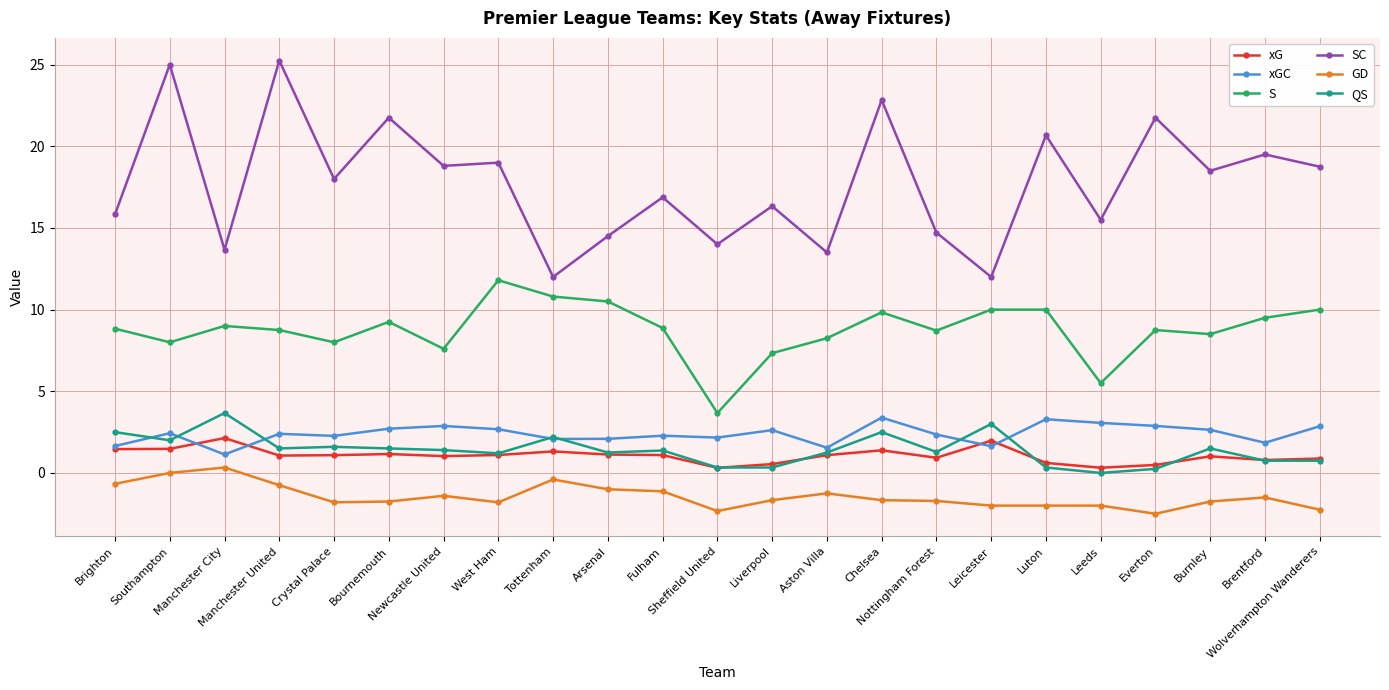

Which series has the largest total across all categories?

SC